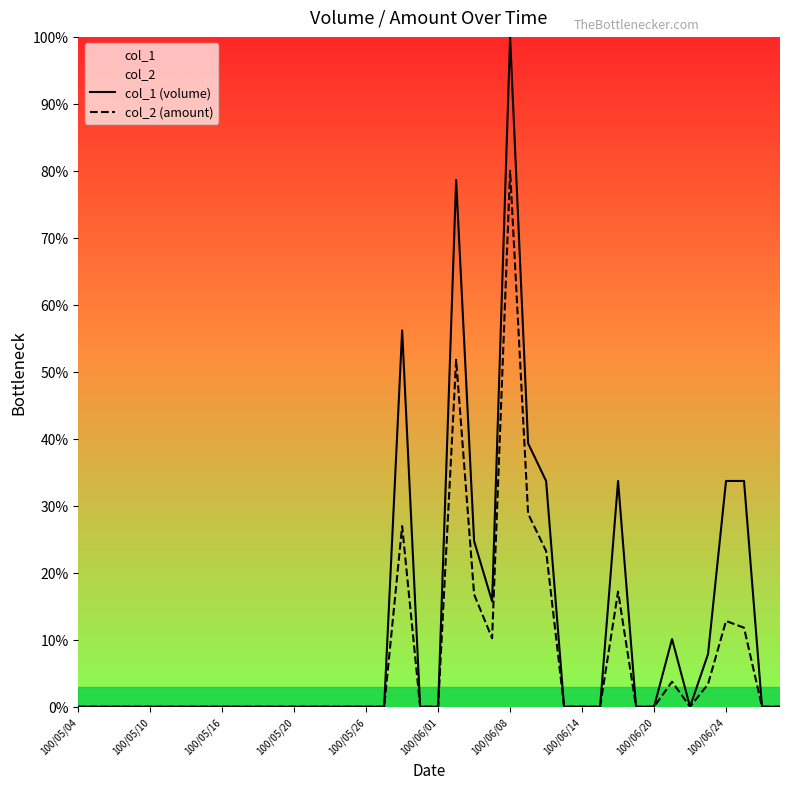

In col_1 (volume), how many points are lower than both neighbors (excluding endpoints)?

2